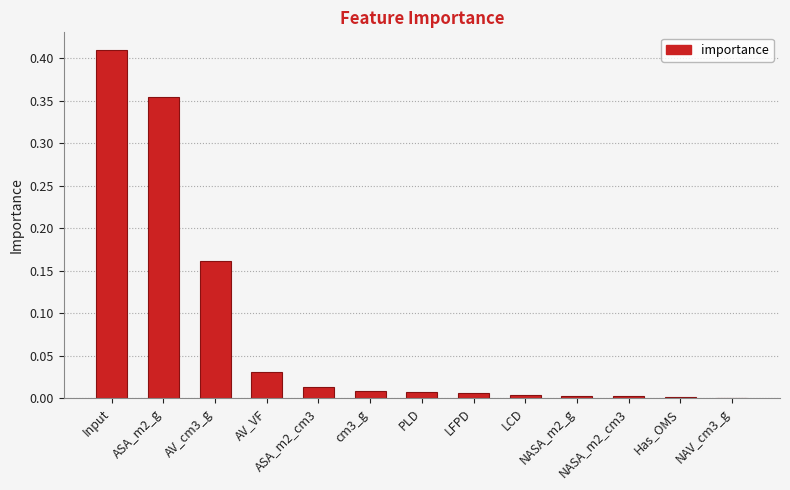

What is the sum of all values?

1.0